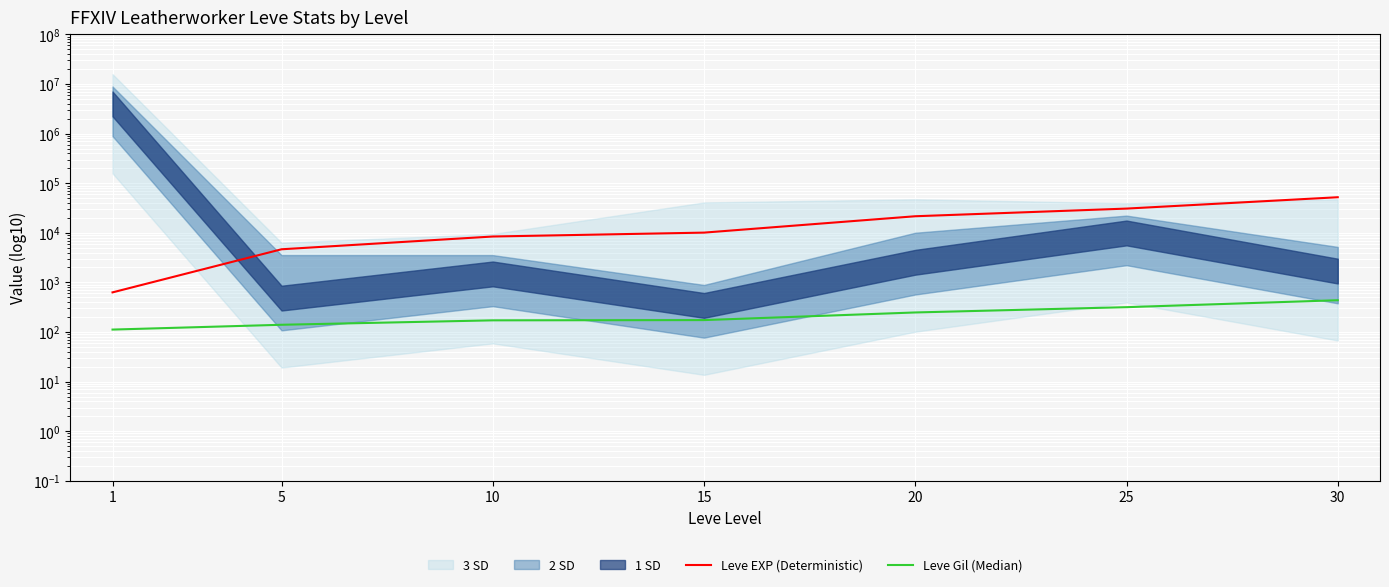

How many values in the Leve EXP (Deterministic) series are below 10100?

3